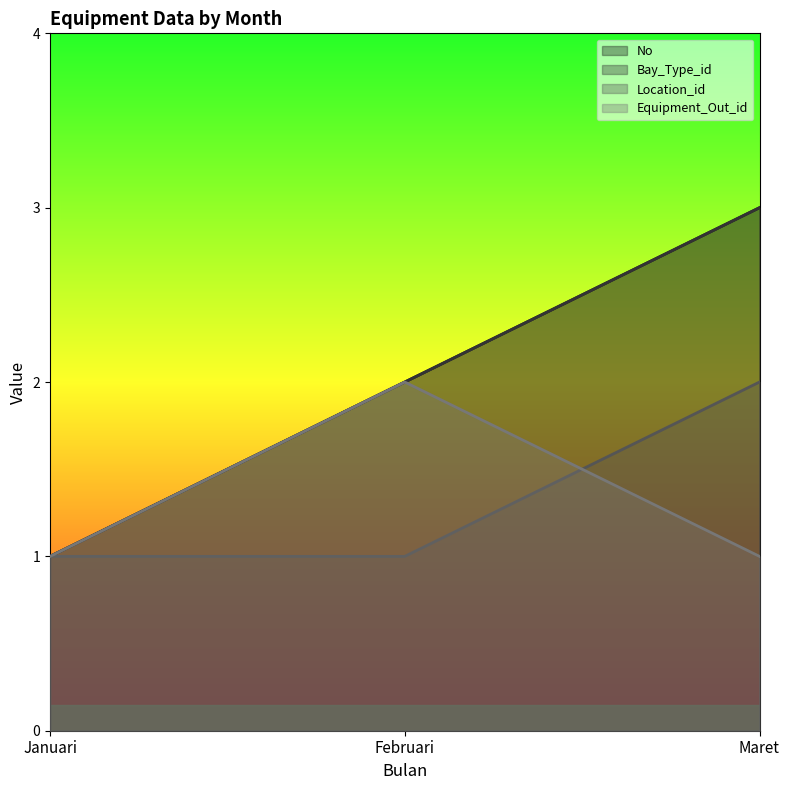

What is the difference between the maximum and minimum values in the Equipment_Out_id series?

1